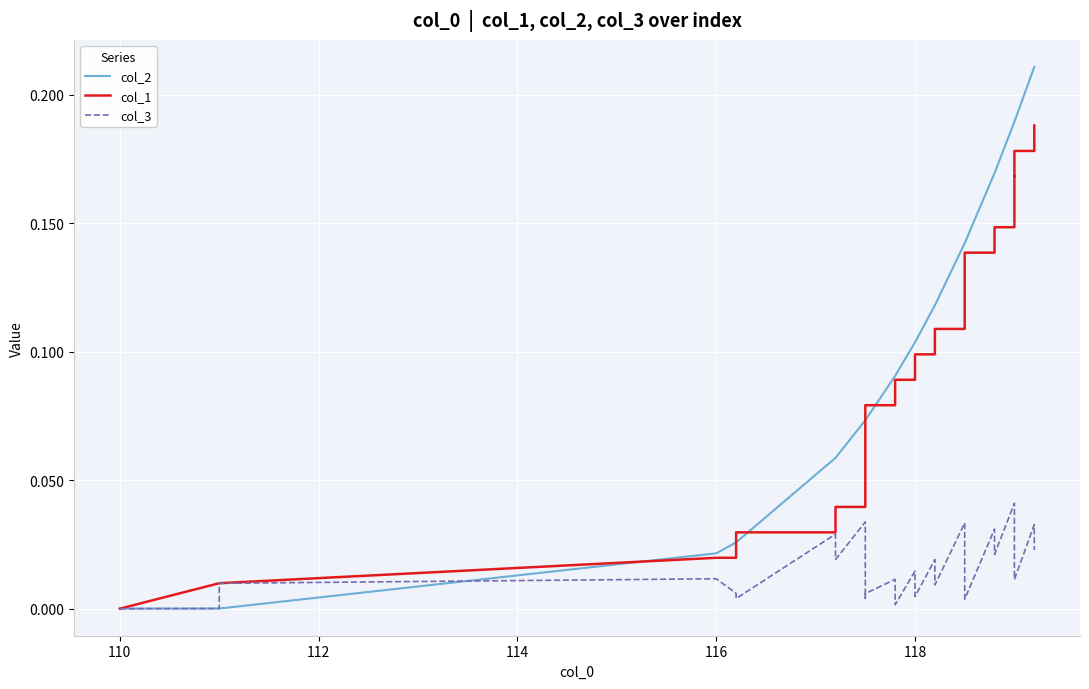

List the series in order of their overall mean, highest first.

col_2, col_1, col_3